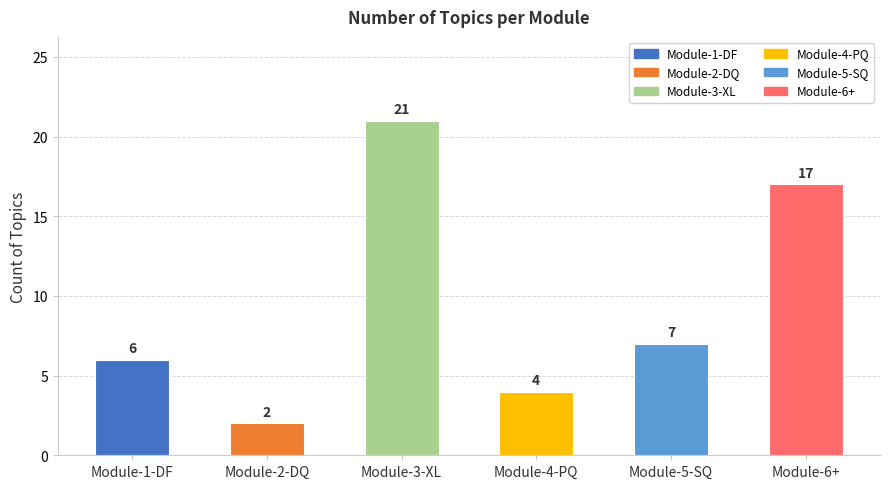

Are the bars grouped side by side (vs. stacked)?

No